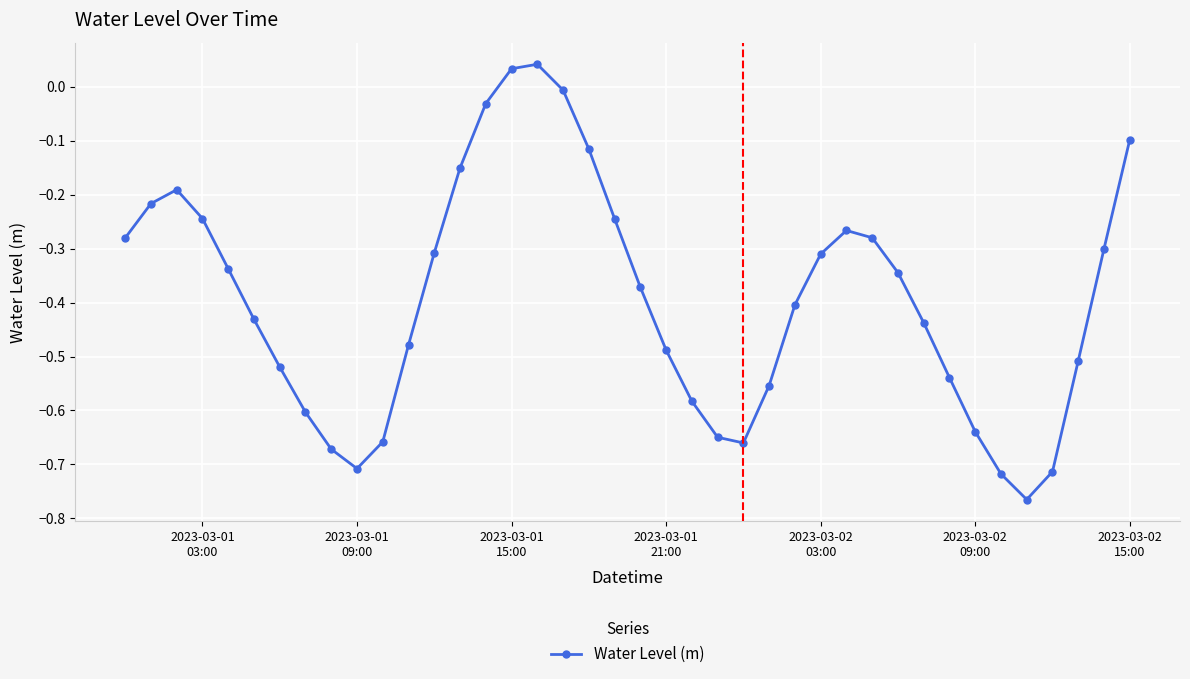

What is the difference between the second highest and minimum values?

0.8